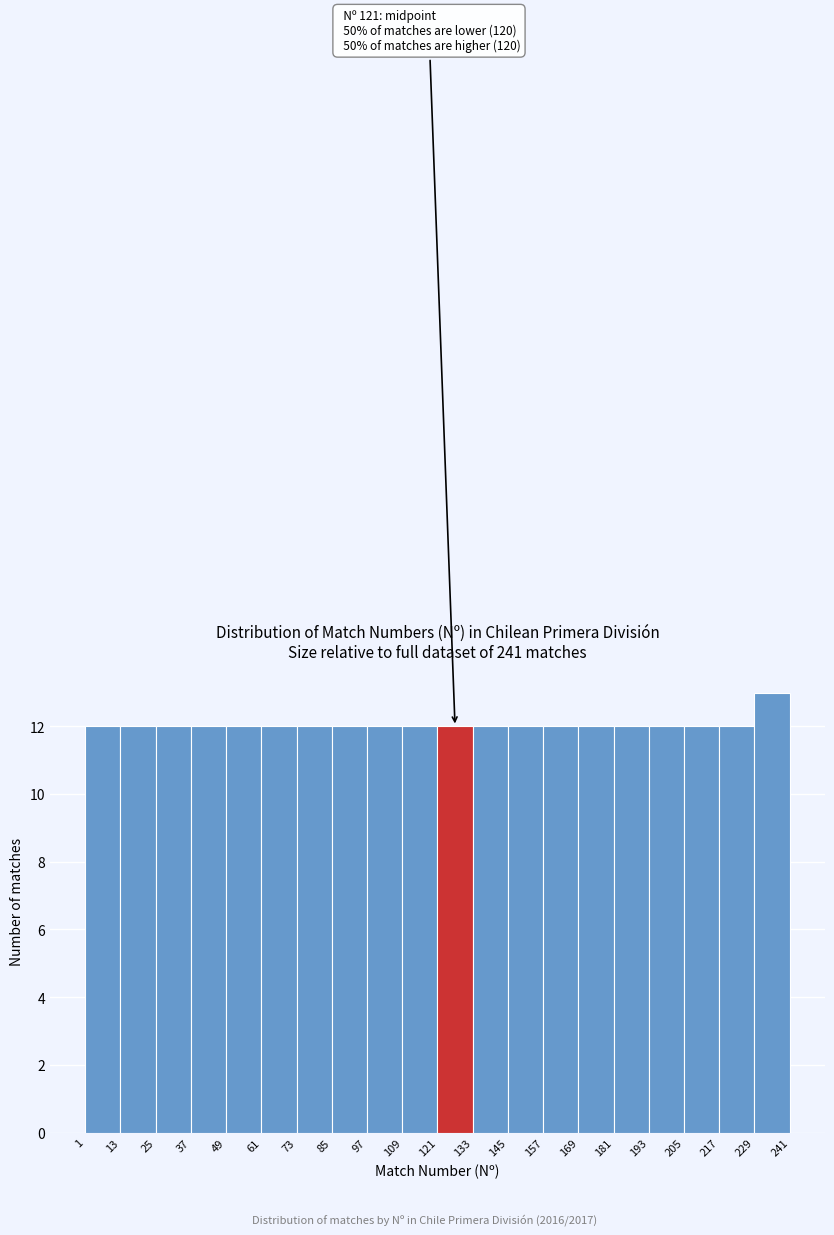

Which range on the x-axis has the tallest bar?

229 to 241